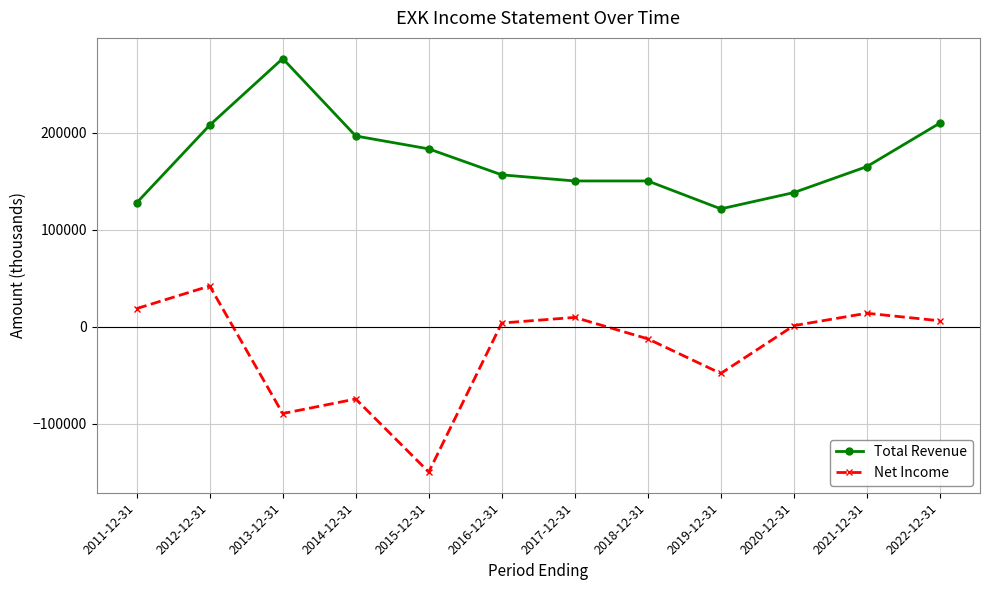

The Total Revenue series shows 306943 at 2015-12-31. True or false?

False